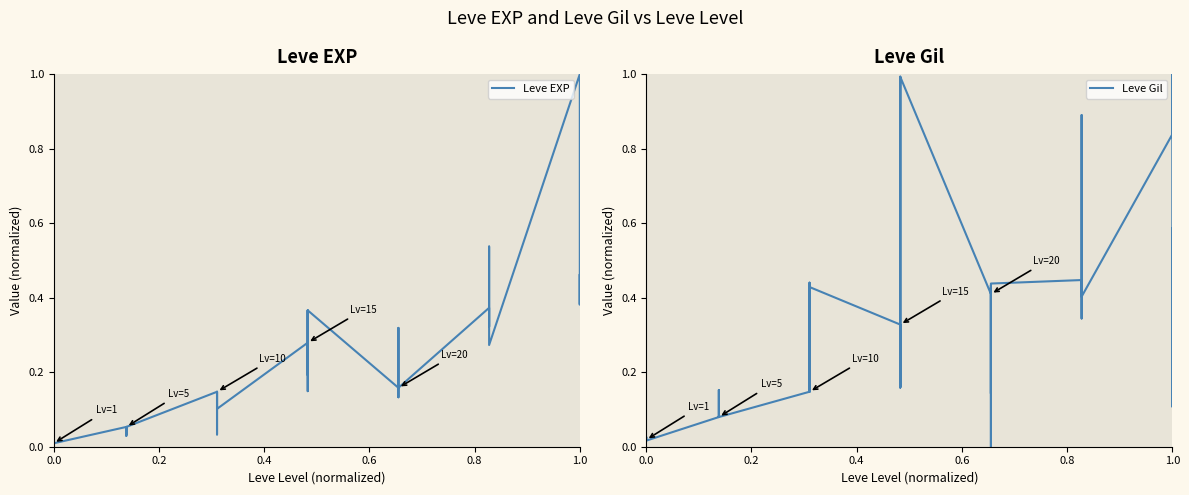

Reading left to right, transcribe all the data shown in this chart.

Leve EXP: 0.0	0.0	0.0	0.0	0.0	0.0	0.1	0.0	0.0	0.1	0.0	0.1	0.1	0.1	0.1	0.0	0.1	0.1	0.3	0.2	0.4	0.1	0.2	0.4	0.2	0.2	0.3	0.3	0.1	0.2	0.4	0.4	0.3	0.4	0.5	0.3	1.0	0.4	0.5	0.4
Leve Gil: 0.0	0.0	0.0	0.0	0.0	0.0	0.1	0.2	0.1	0.1	0.1	0.1	0.1	0.4	0.3	0.1	0.4	0.4	0.3	0.2	1.0	0.3	0.2	1.0	0.4	0.1	0.2	0.4	0.0	0.4	0.4	0.3	0.4	0.5	0.9	0.4	0.8	1.0	0.1	0.6